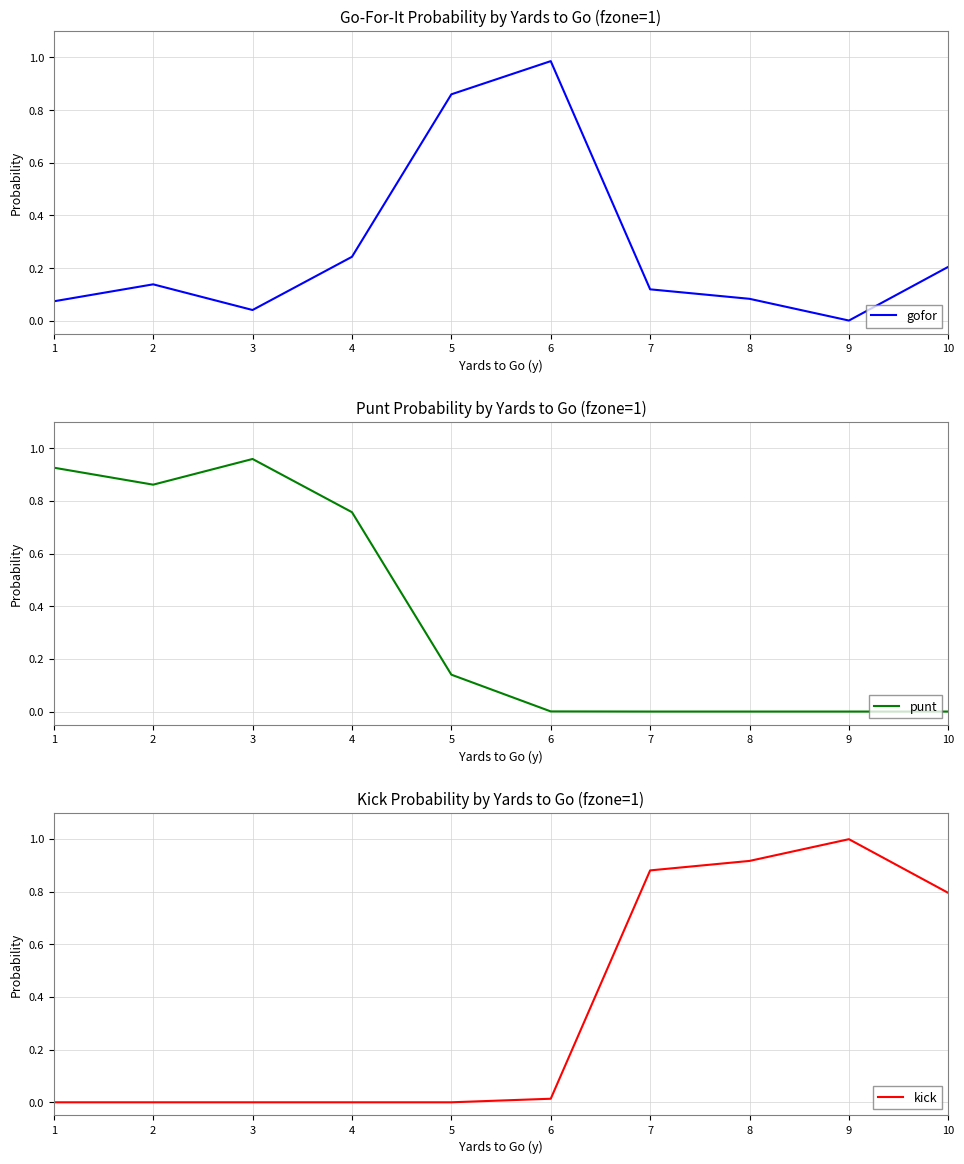

True or false: kick and gofor intersect in this chart.

True